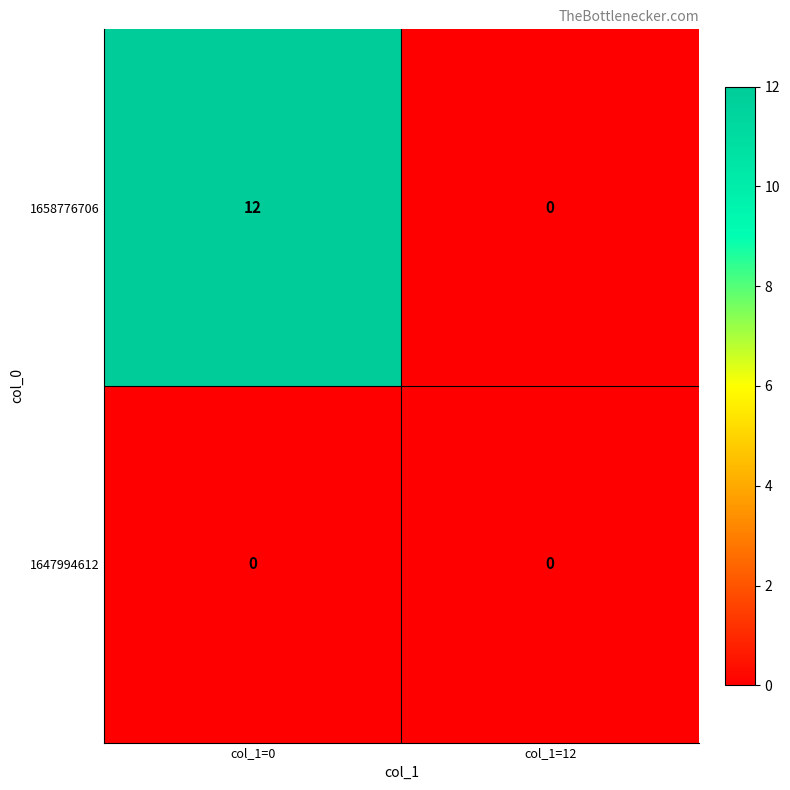

True or false: 1647994612 has a value of 0 at col_1=12.

True